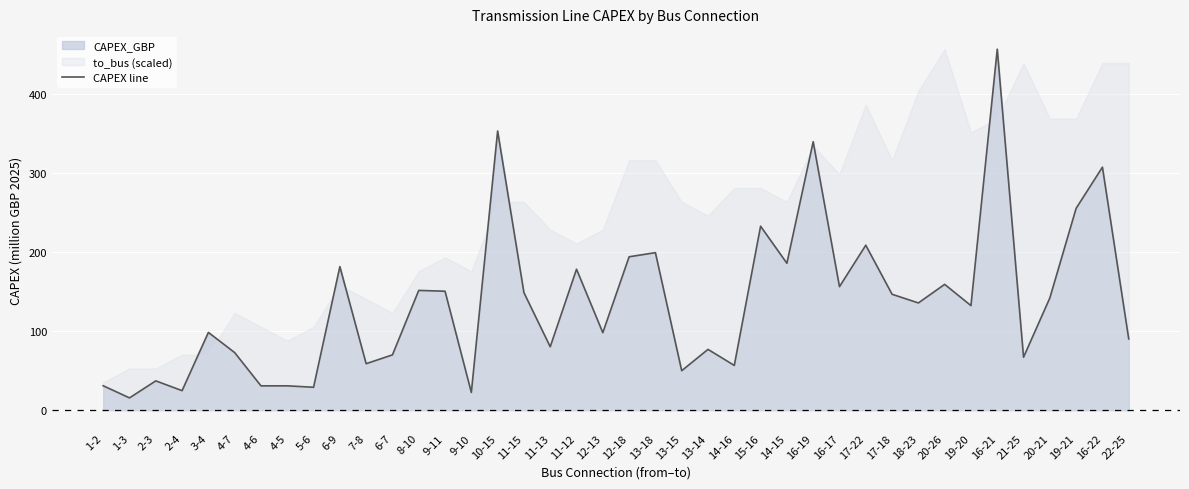

Approximately how many times larger is the value at 13-15 compared to 15-16?

0.2